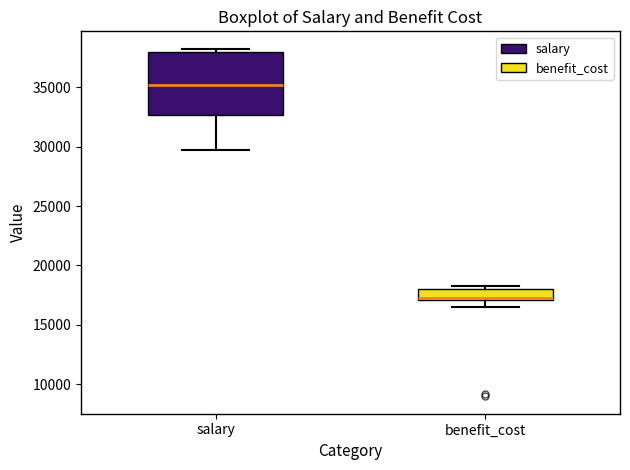

Reading left to right, read every box against the y-axis: the position of its median line, the range the box covers, and the ends of its whiskers. The values are not printed on the chart, so give them approximately, as read against the axis.

salary: median 35000, box 32500 to 38000, whiskers 29500 to 38000 (just above the box's upper edge)
benefit_cost: median 17500, box 17000 to 18000, whiskers 16500 to 18500